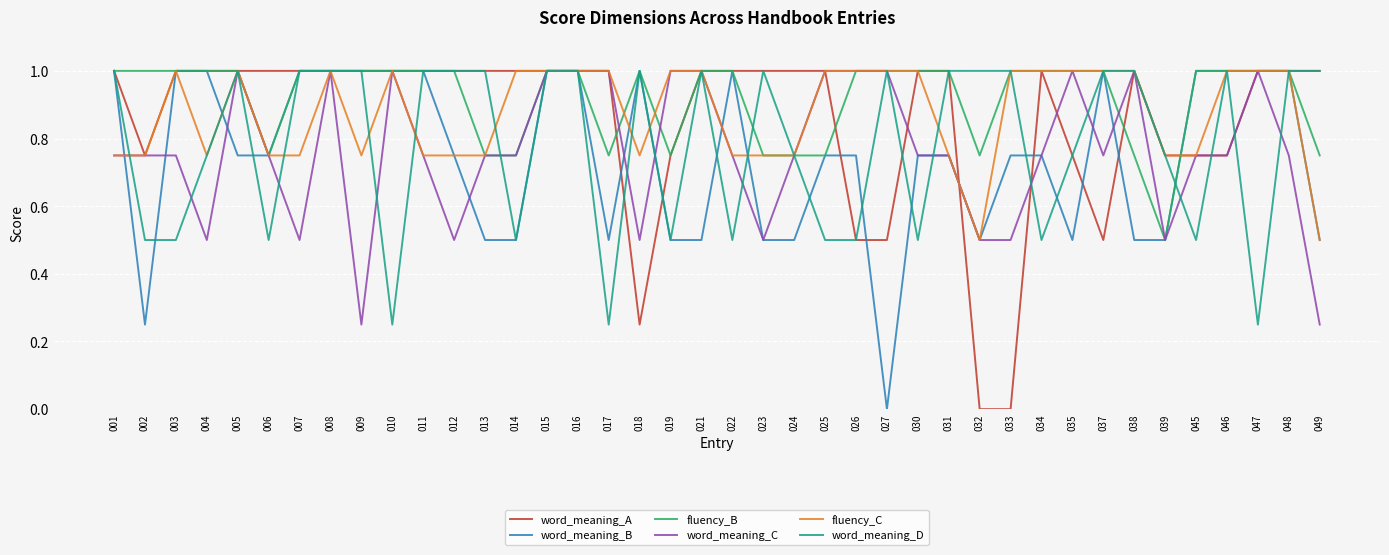

How many lines are shown in the chart?

6